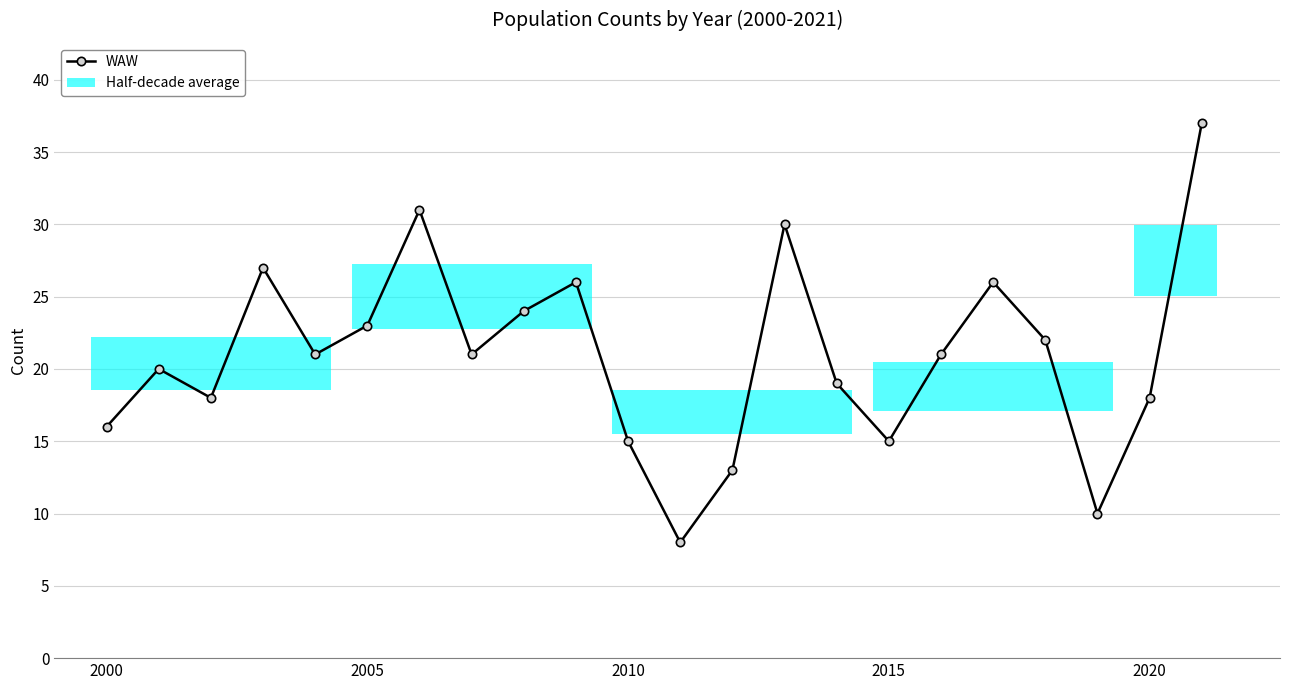

How many interior local valleys (lower than both neighbors) does the data have?

6